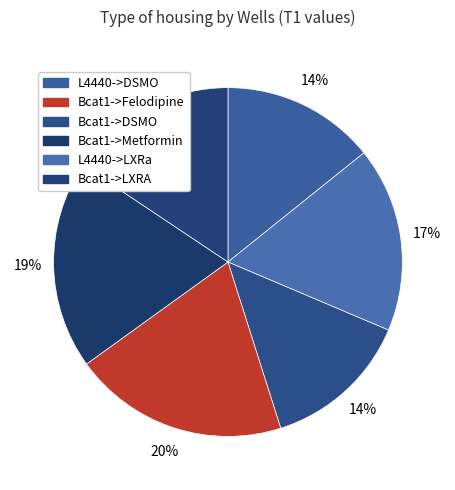

How many slices are in this pie chart?

6